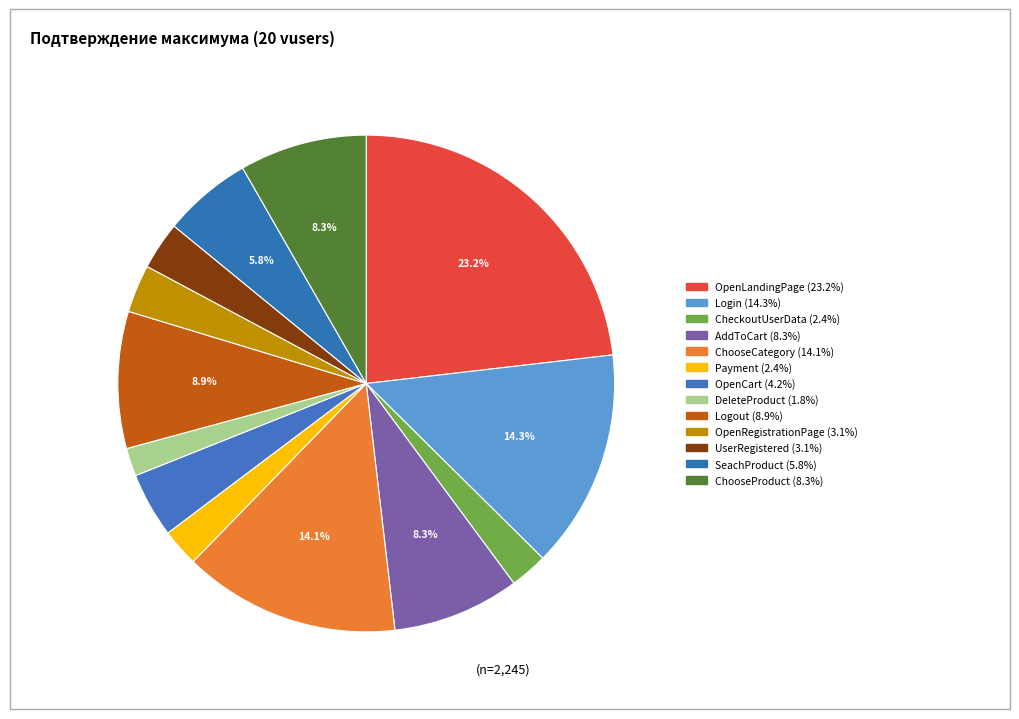

To the nearest percent, what portion does OpenRegistrationPage represent?

3%